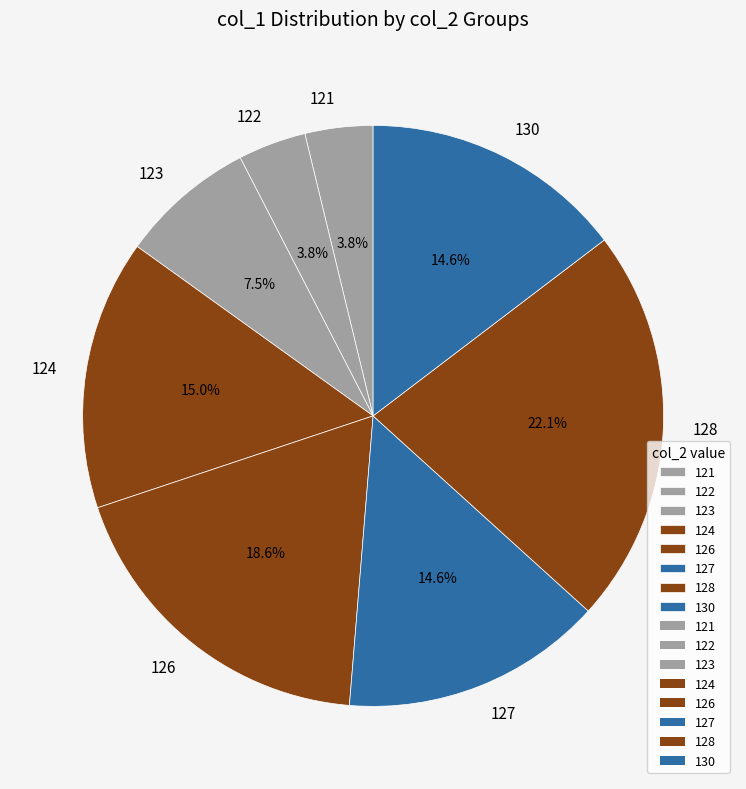

Is 124 the majority of the pie?

No